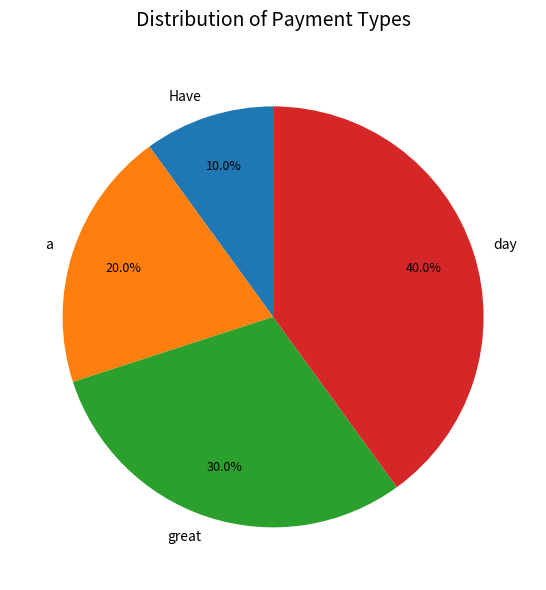

How many segments does this pie chart have?

4